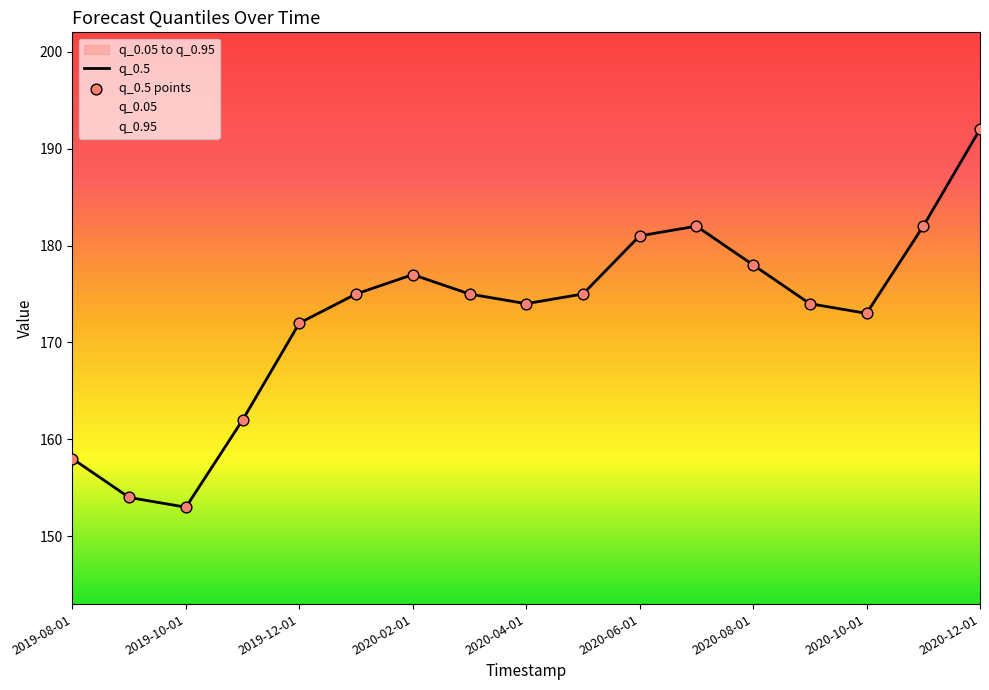

What is the difference between the values at 2019-08-01 and 2020-06-01?

23